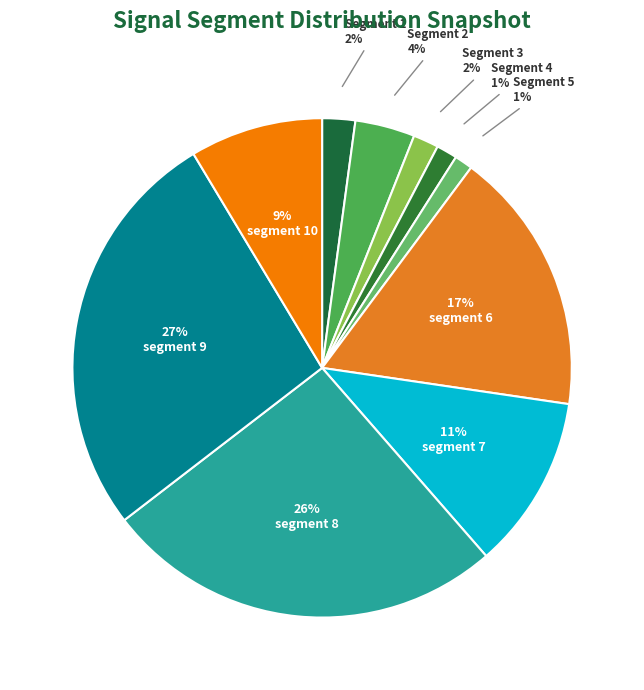

What is the largest slice in the pie chart?

signal segment 9